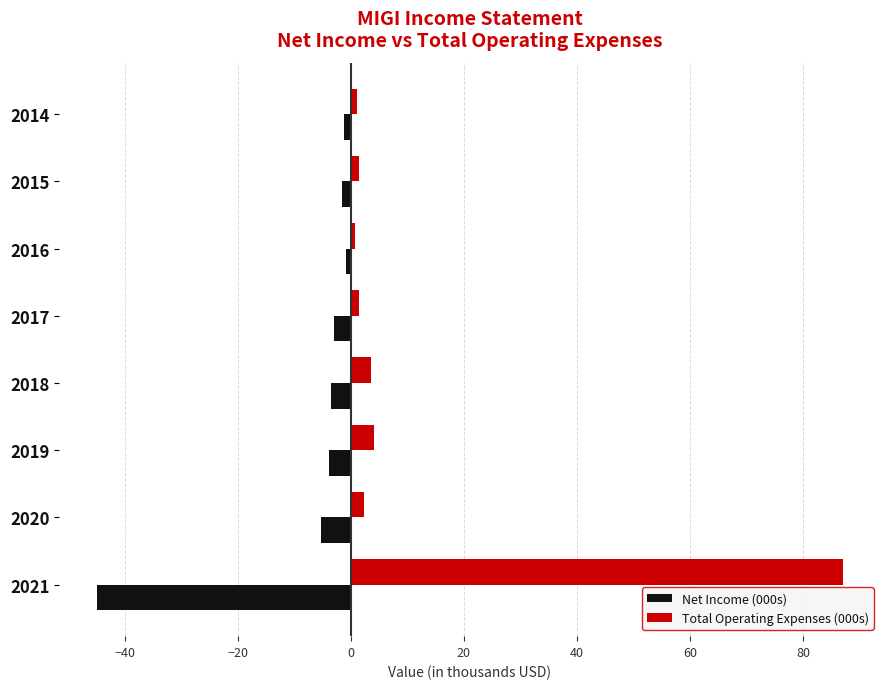

Which series has the widest spread of values?

Total Operating Expenses (000s)